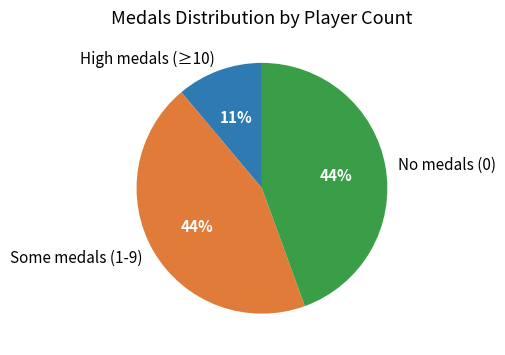

To the nearest percent, what is the combined percentage of Some medals (1-9) and High medals (≥10)?

56%